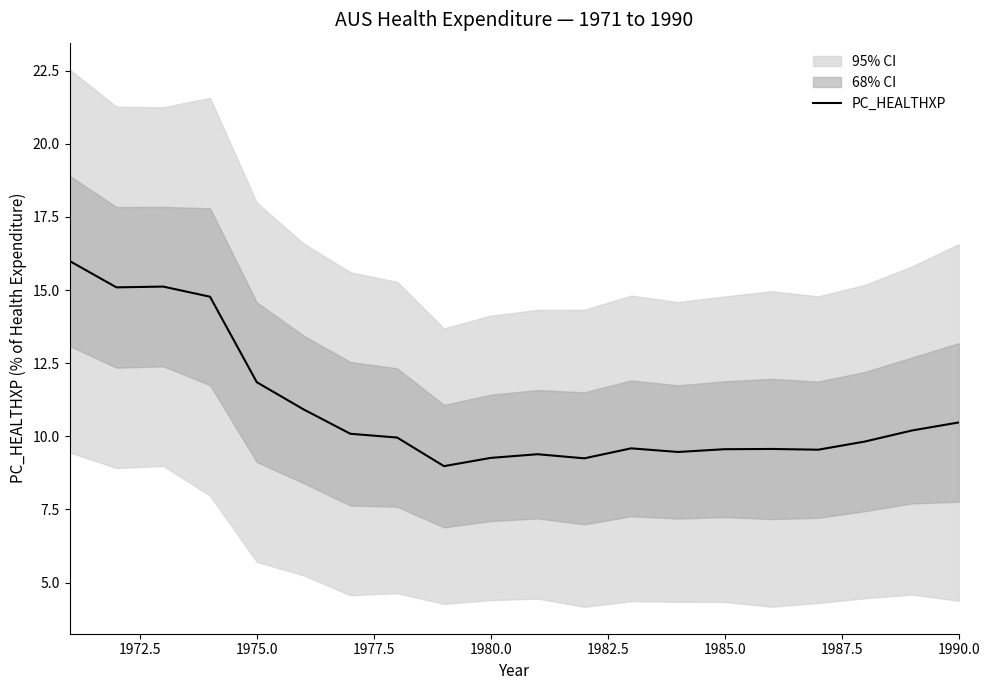

How many lines are shown in the chart?

1